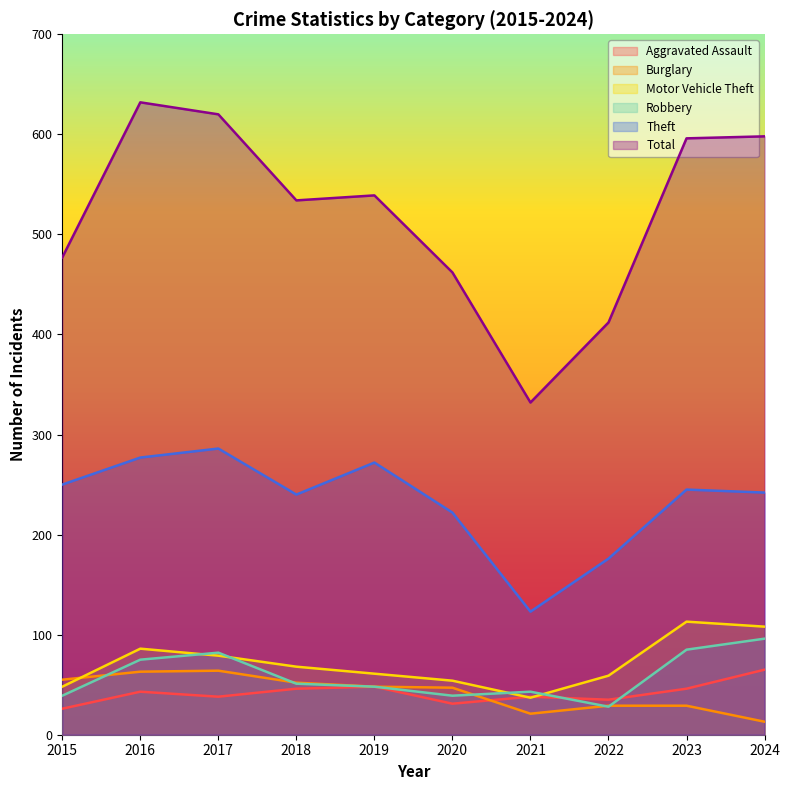

In Total, how many points are lower than both neighbors (excluding endpoints)?

2